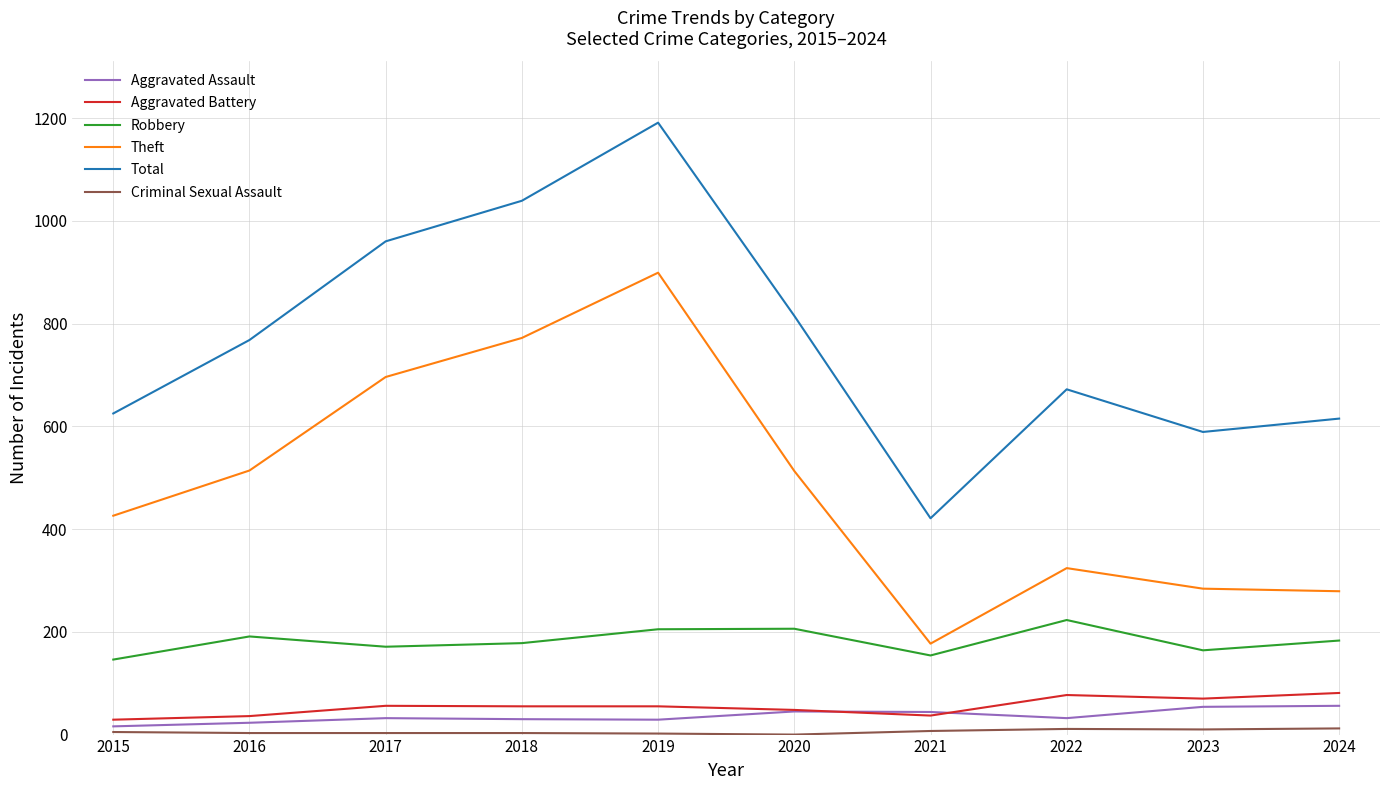

Where does the Aggravated Battery series first go above 55?

2017